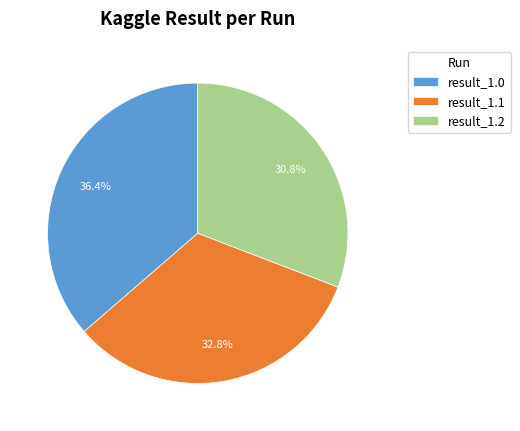

Between result_1.1 and result_1.2, which is larger?

result_1.1